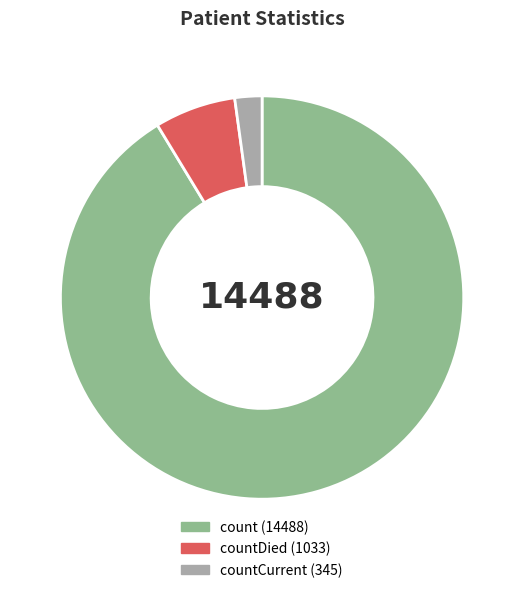

Is there any slice that represents more than half of the pie?

Yes